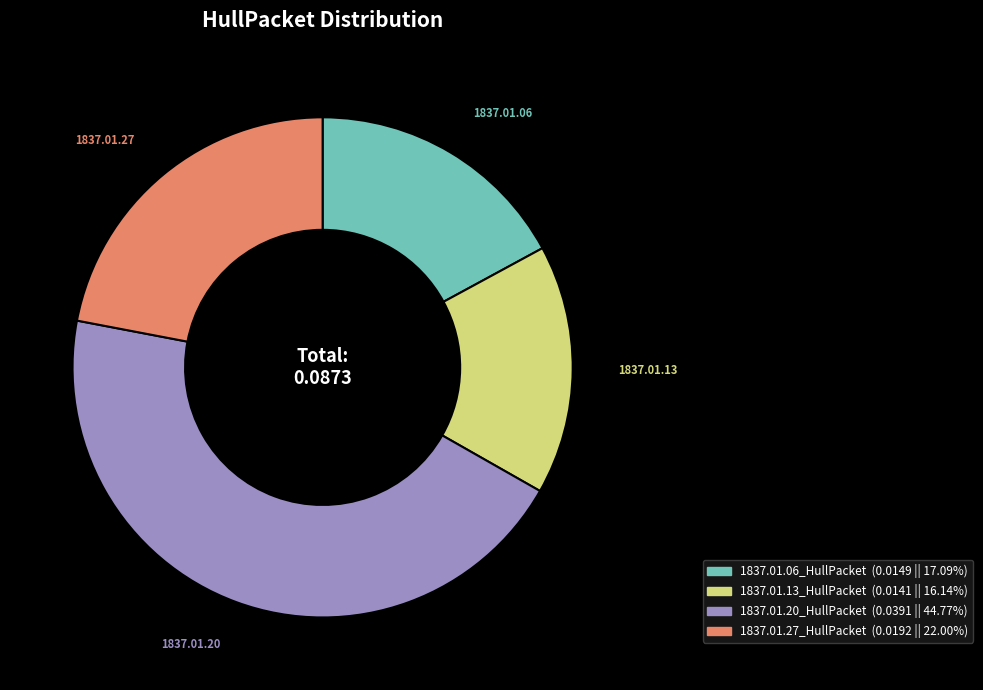

Rank the categories by value from lowest to highest.

1837.01.13_HullPacket, 1837.01.06_HullPacket, 1837.01.27_HullPacket, 1837.01.20_HullPacket